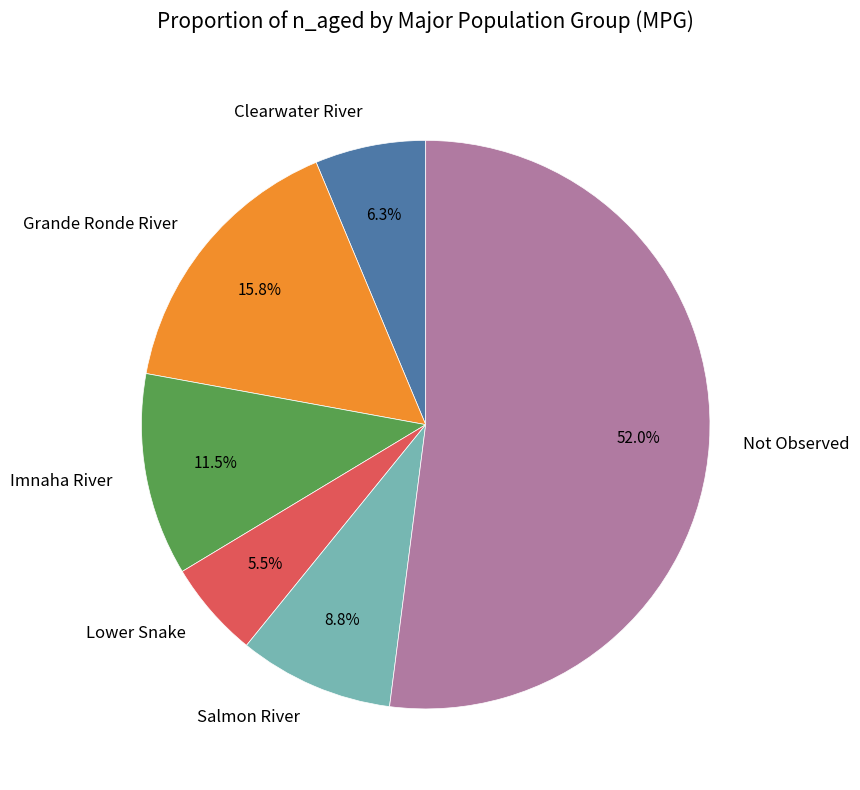

What is the majority slice?

Not Observed